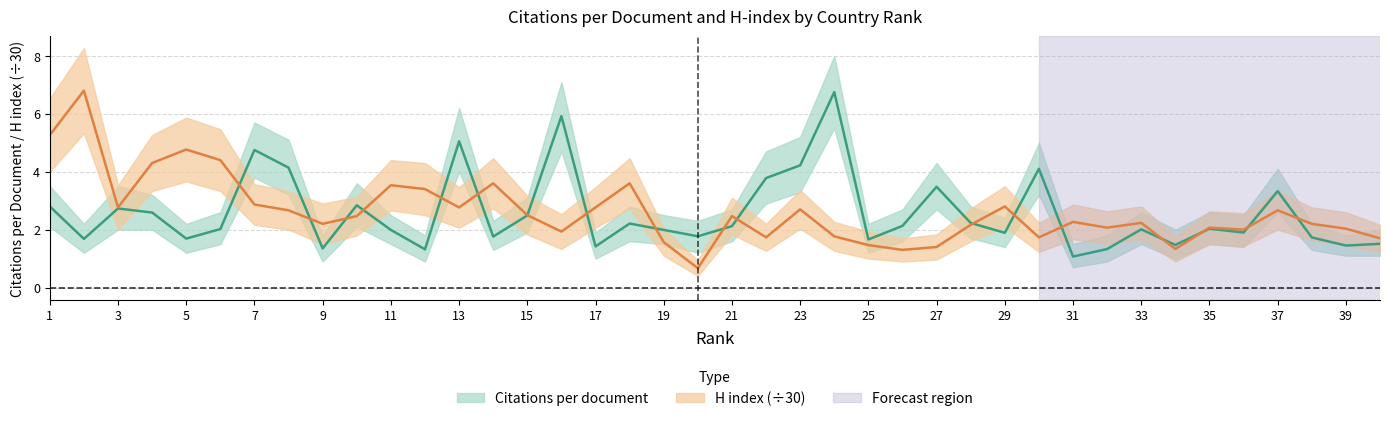

What is the difference between the second highest and minimum values in the H index series?

4.6